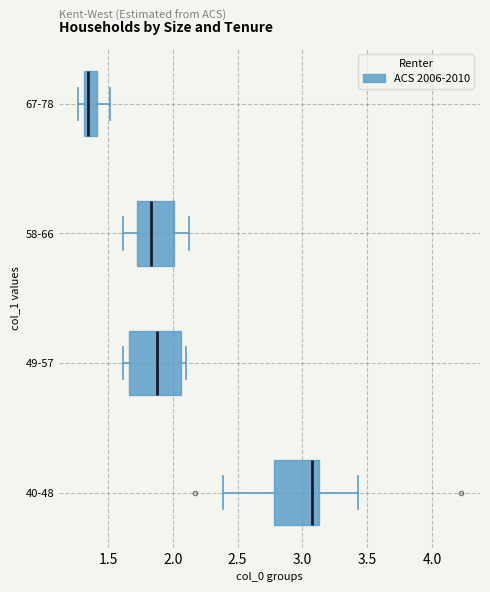

Reading bottom to top, read every box against the x-axis: the position of its median line, the range the box covers, and the ends of its whiskers. The values are not printed on the chart, so give them approximately, as read against the axis.

40-48: median 3.10, box 2.80 to 3.15, whiskers 2.40 to 3.45
49-57: median 1.90, box 1.65 to 2.05, whiskers 1.60 to 2.10
58-66: median 1.85, box 1.75 to 2.00, whiskers 1.60 to 2.10
67-78: median 1.35, box 1.30 to 1.40, whiskers 1.25 to 1.50